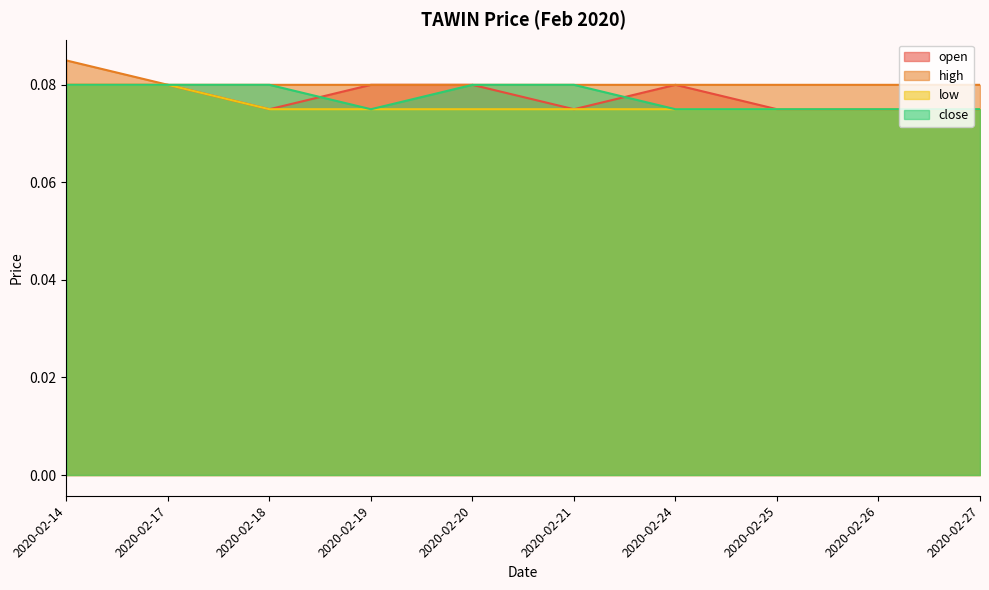

True or false: high and open cross at least once.

False